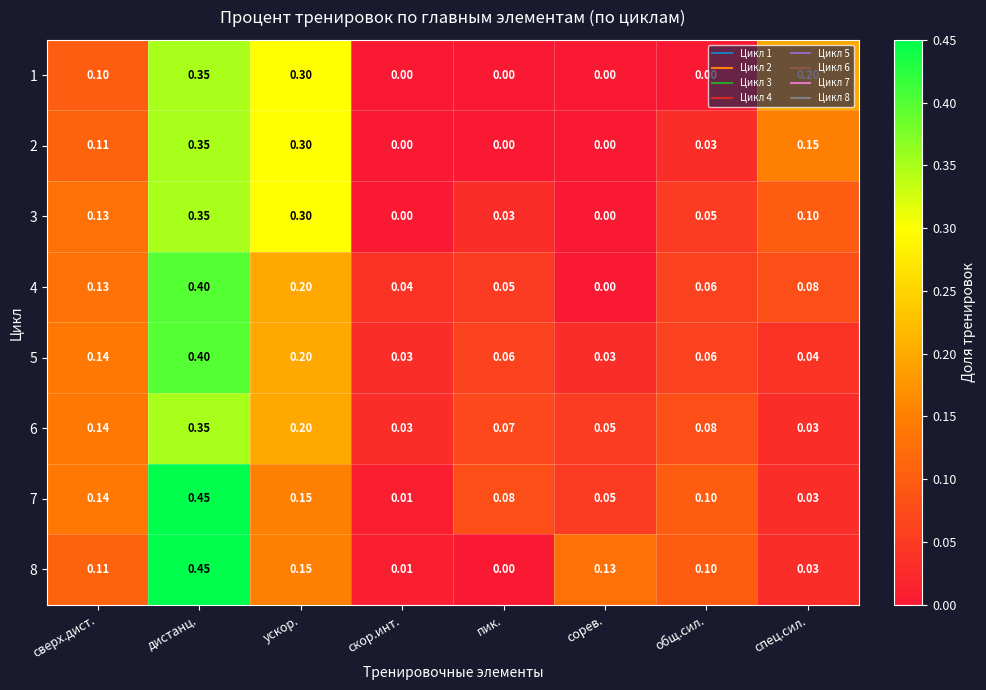

Count the number of data series in this chart.

8